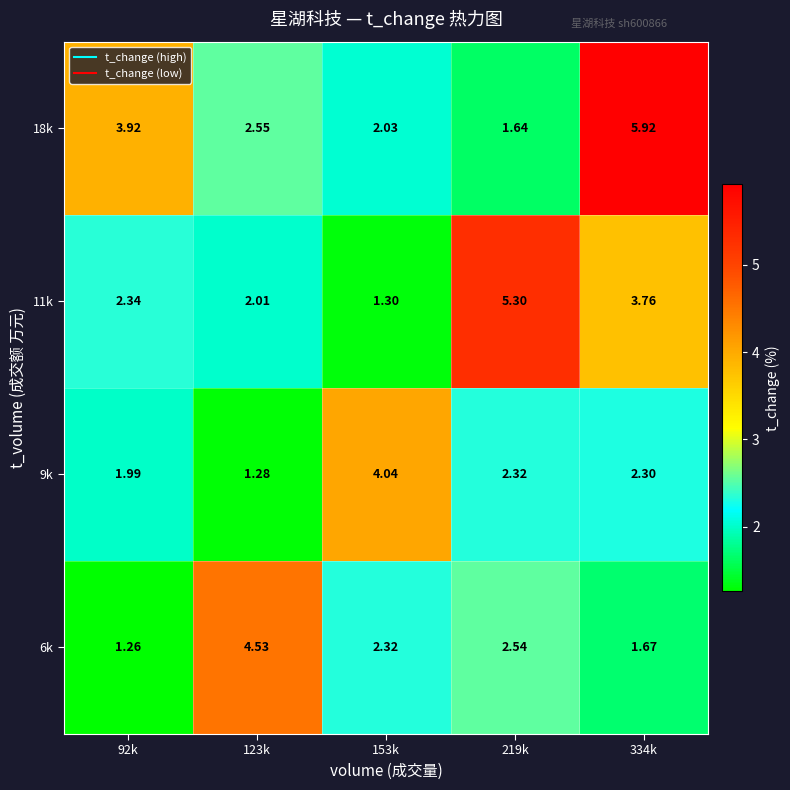

Is the value of 6k at 334k greater than the value of 18k at 153k?

No